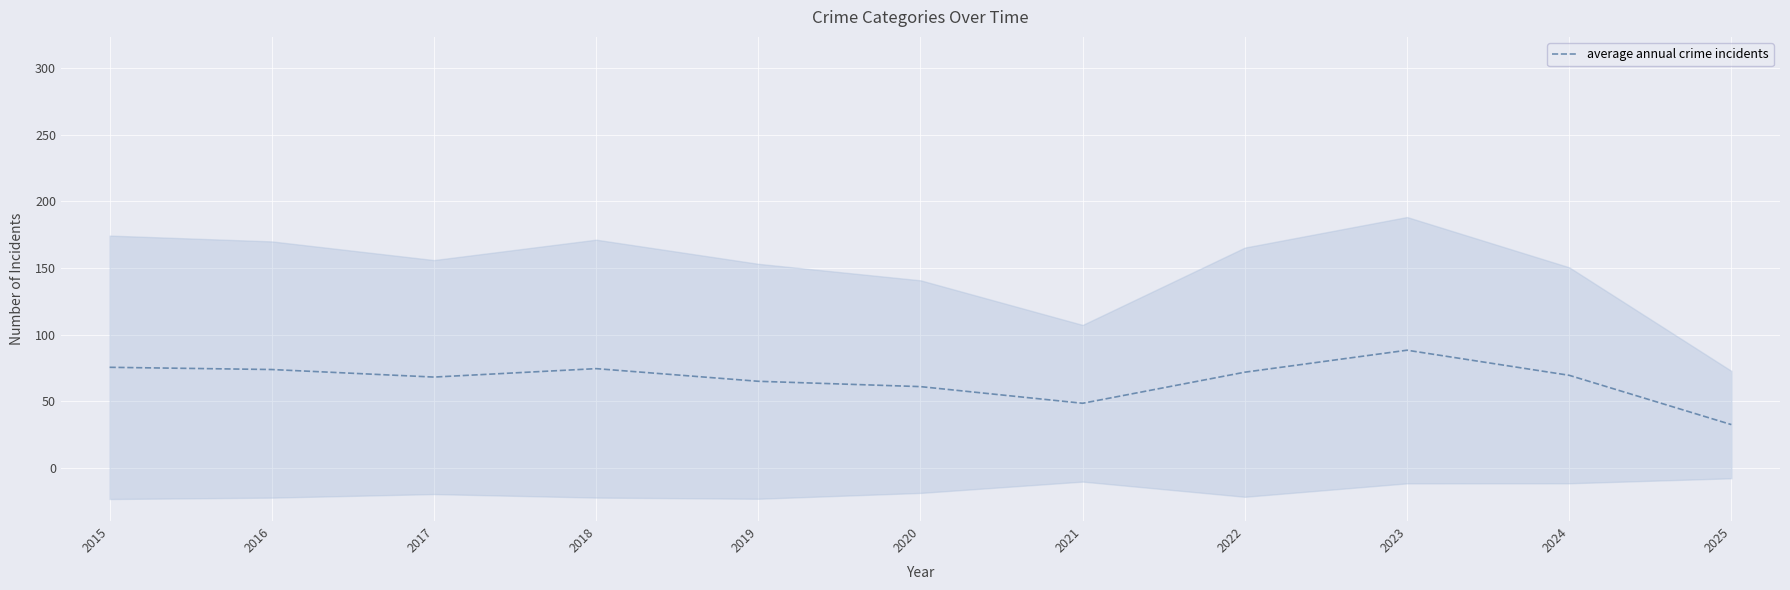

Which category has the lowest value across all series?

2025